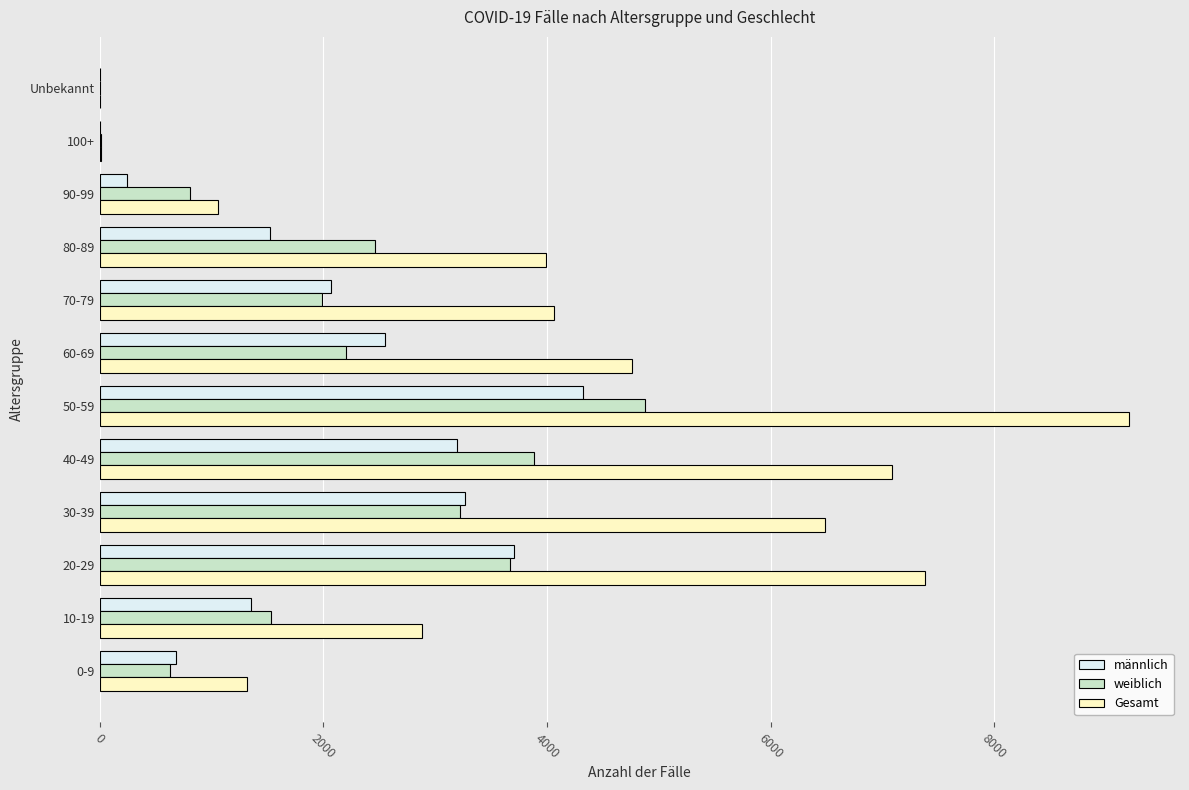

Count the number of data series in this chart.

3